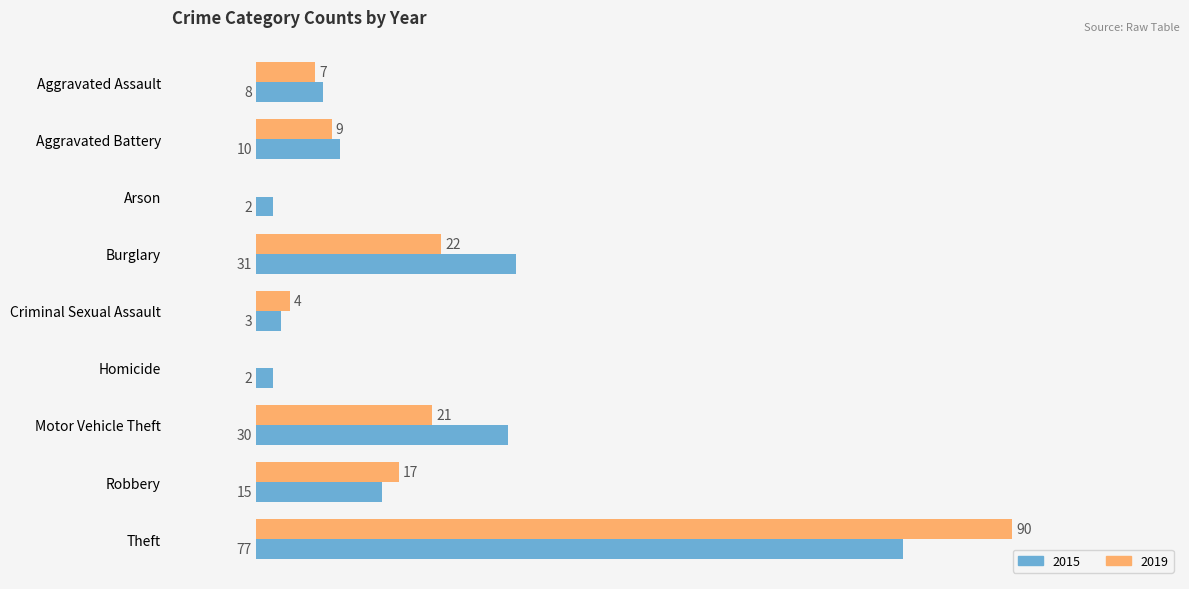

At which category is the sum across all series the highest?

Theft